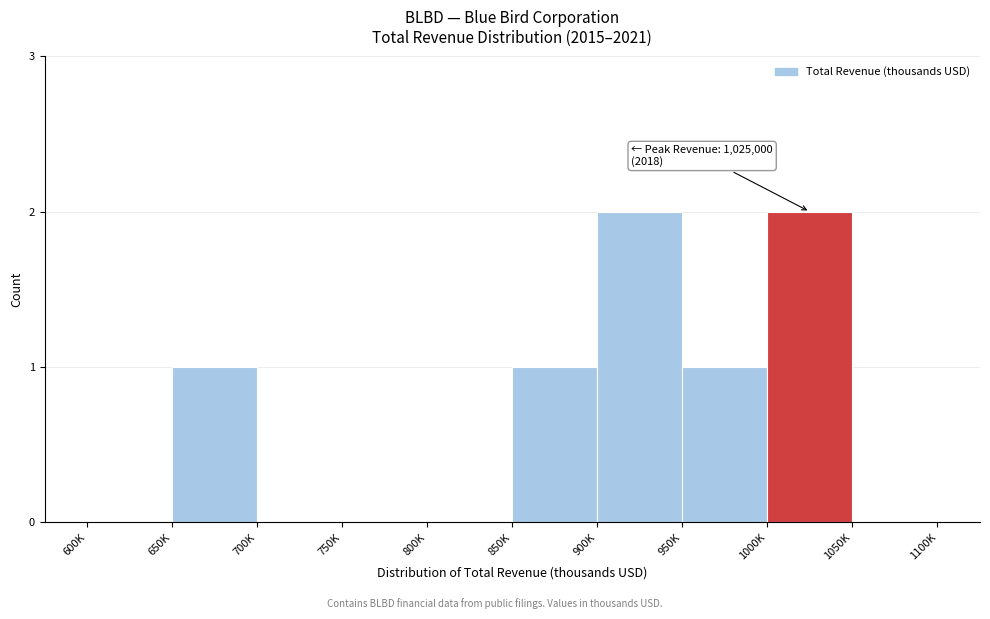

Reading left to right, extract all data points from this chart.

600K=0	650K=1	700K=0	750K=0	800K=0	850K=1	900K=2	950K=1	1000K=2	1050K=0